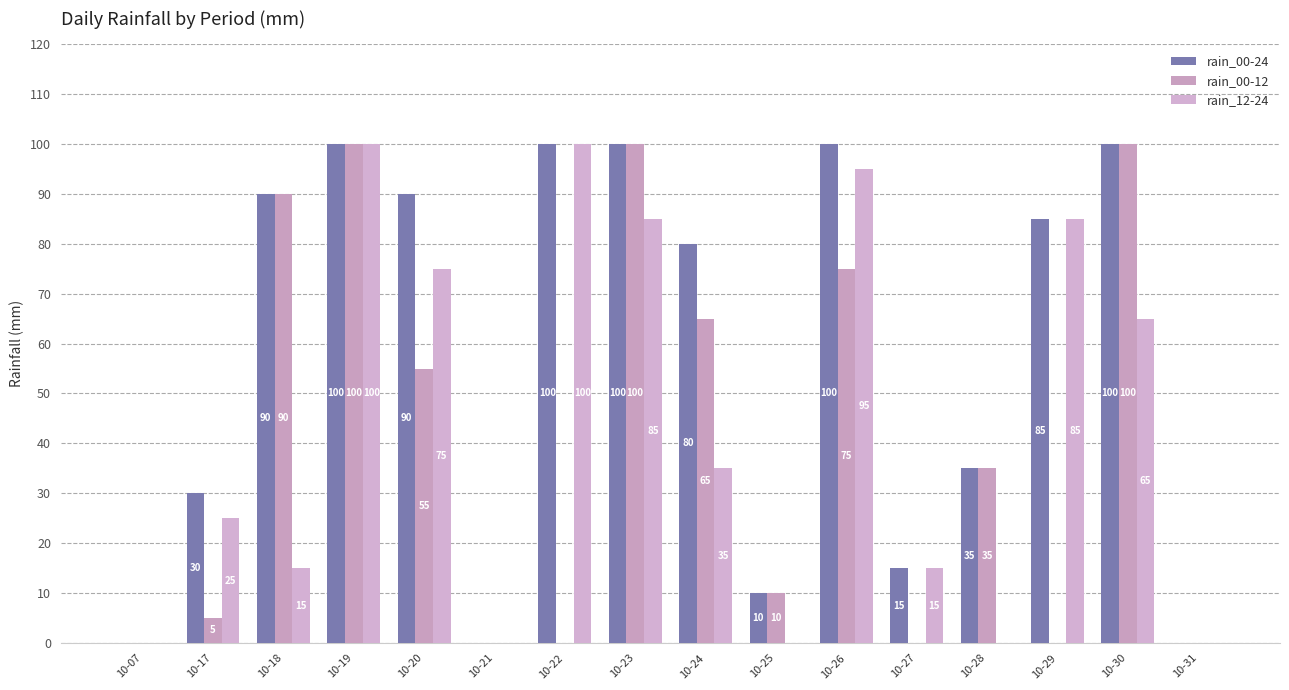

Which series changed the most between 10-19 and 10-27?

rain_00-12